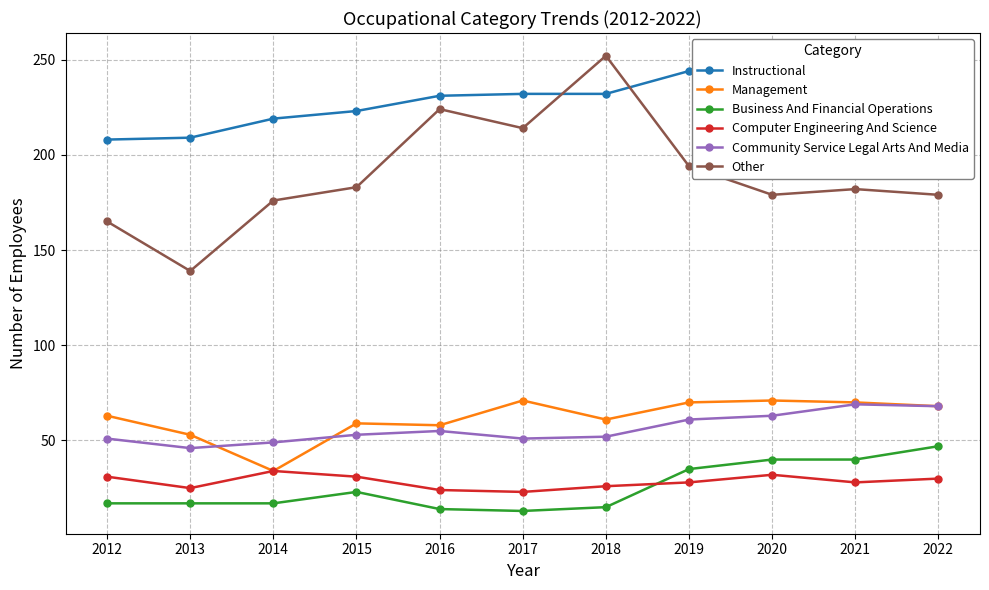

What is the difference between the Computer Engineering And Science values at 2012 and 2017?

8